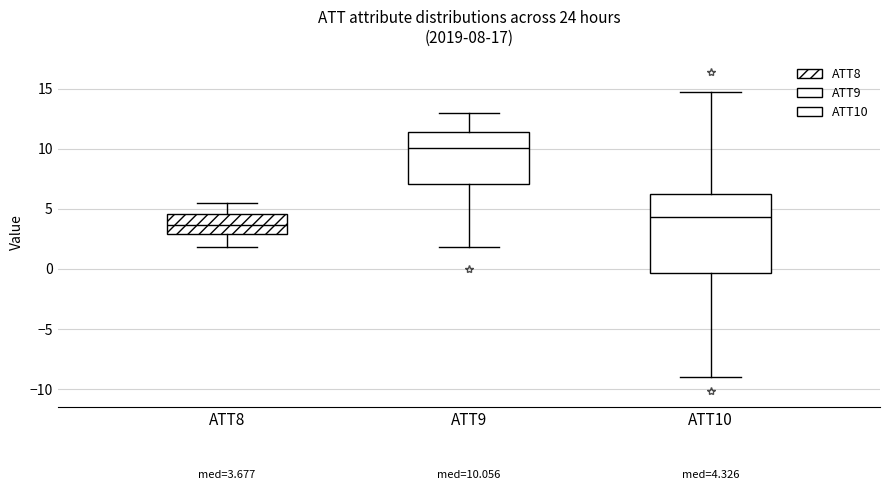

Comparing the boxes themselves (not the whiskers), which one is the tallest?

ATT10